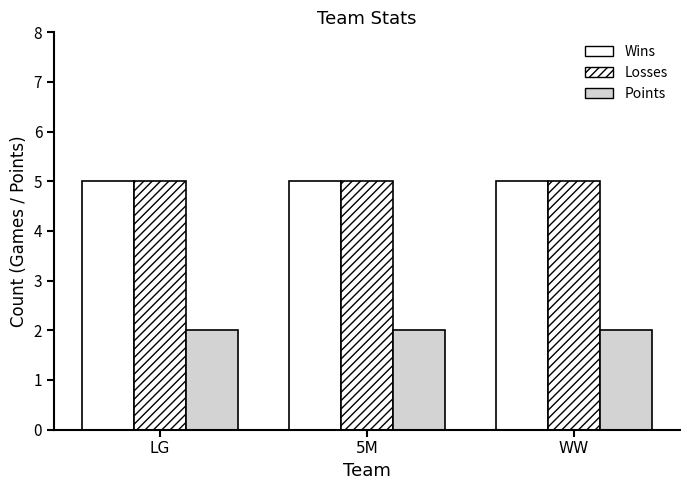

What is the label of the 2nd bar from the right?

5M